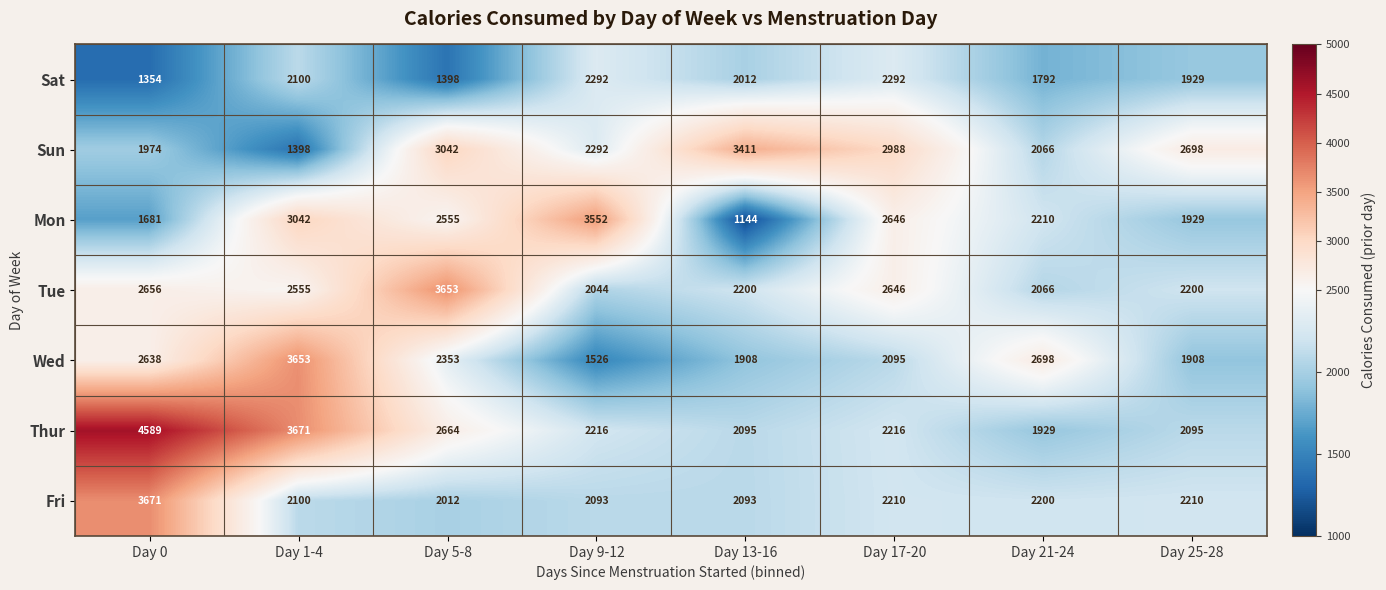

At Day 0, list the series in order from largest to smallest.

Thur, Fri, Tue, Wed, Sun, Mon, Sat